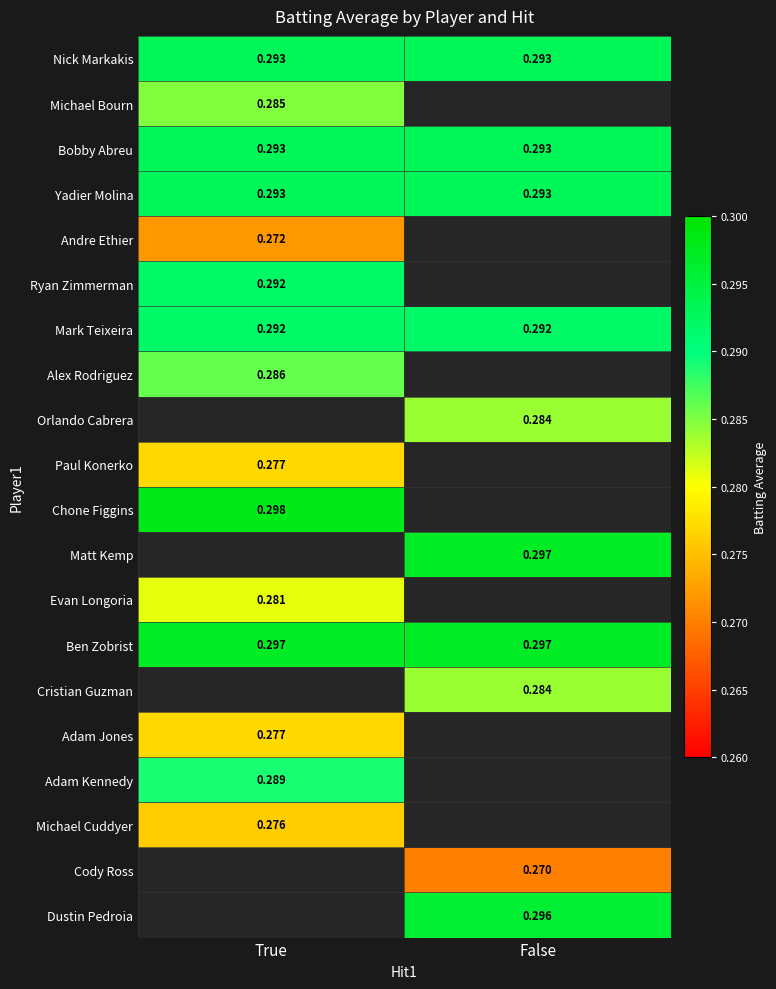

What is the highest value of the Paul Konerko series?

0.3